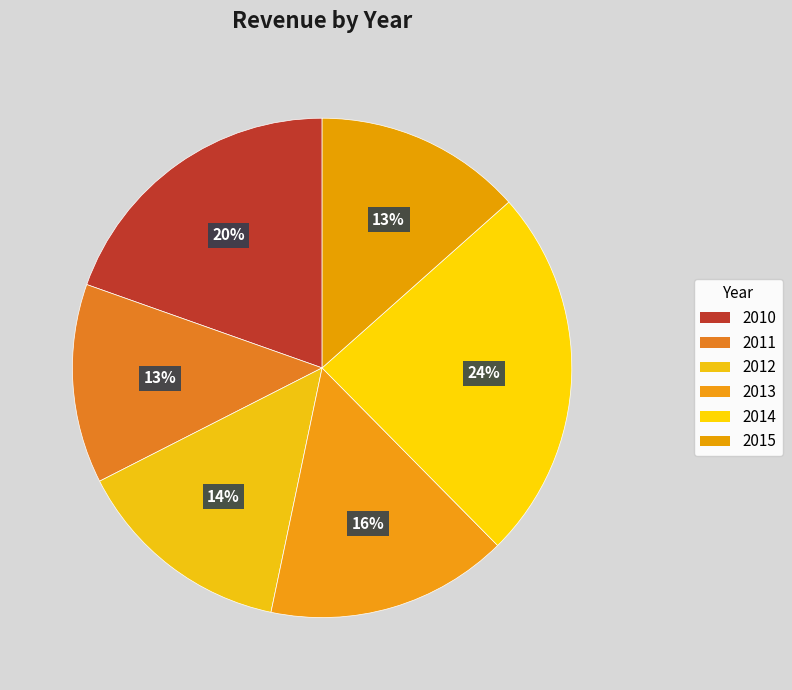

True or false: 2015 accounts for 25% of the total.

False